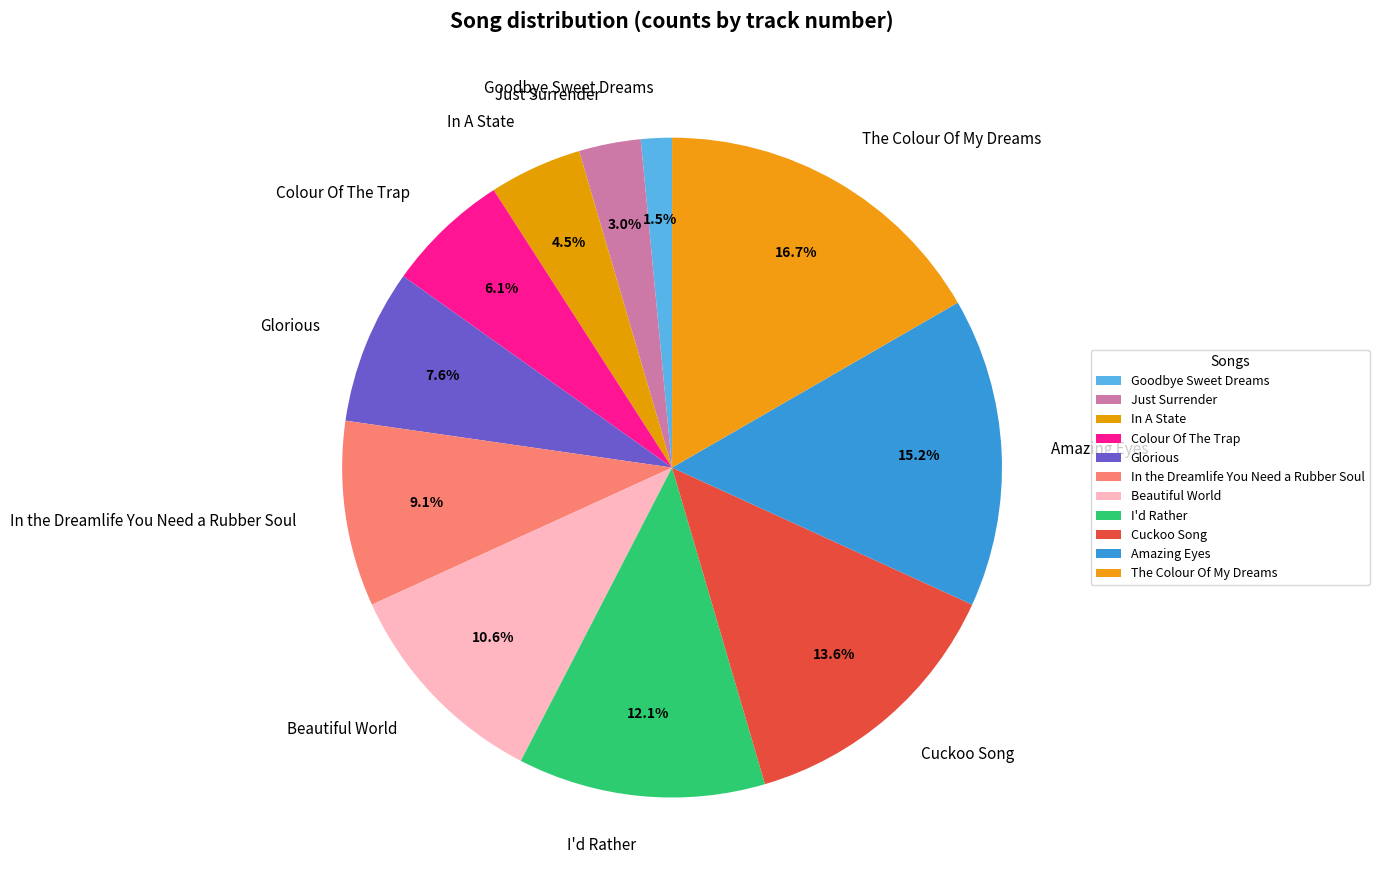

What percentage do Beautiful World and In the Dreamlife You Need a Rubber Soul together represent?

19.7%